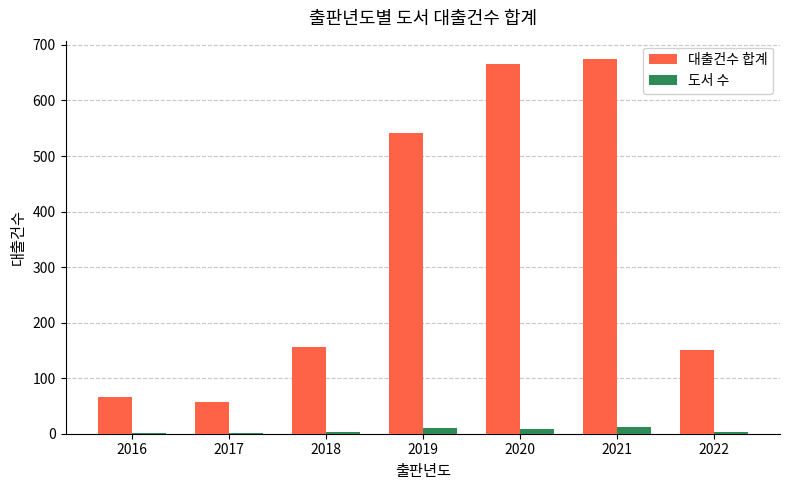

What is the maximum value shown in the chart?

674